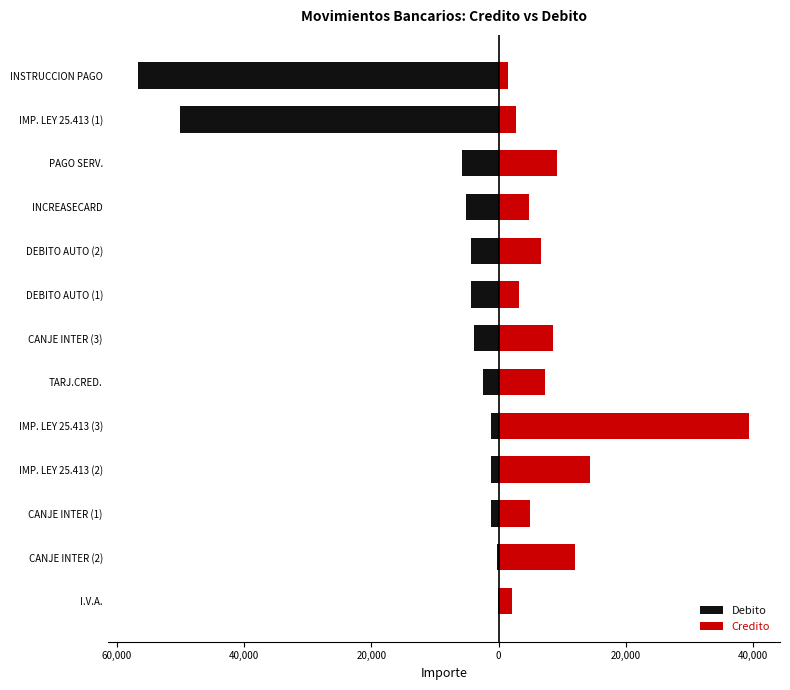

Rank the series at DEBITO AUTO (2) from highest to lowest value.

Credito, Debito